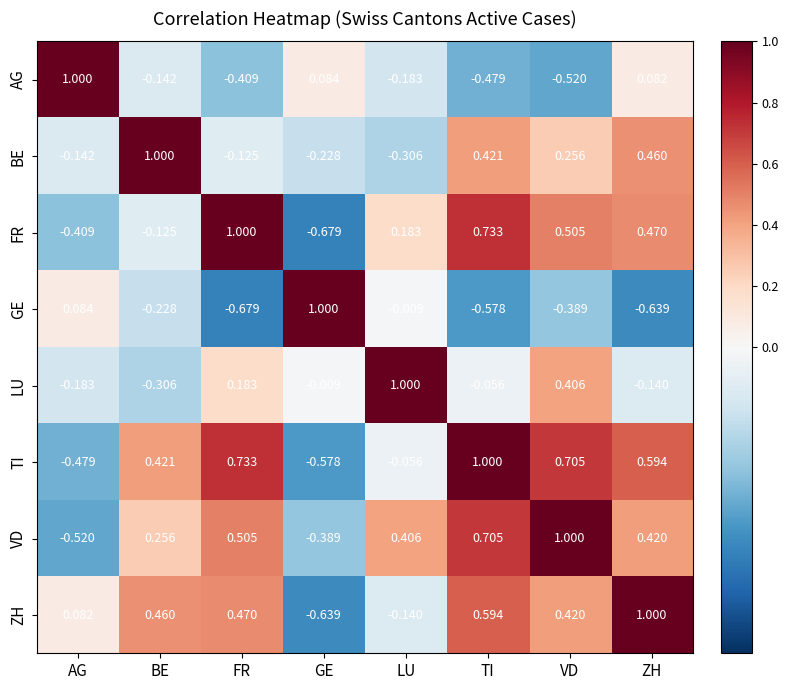

At ZH, list the series in order from smallest to largest.

GE, LU, AG, VD, BE, FR, TI, ZH